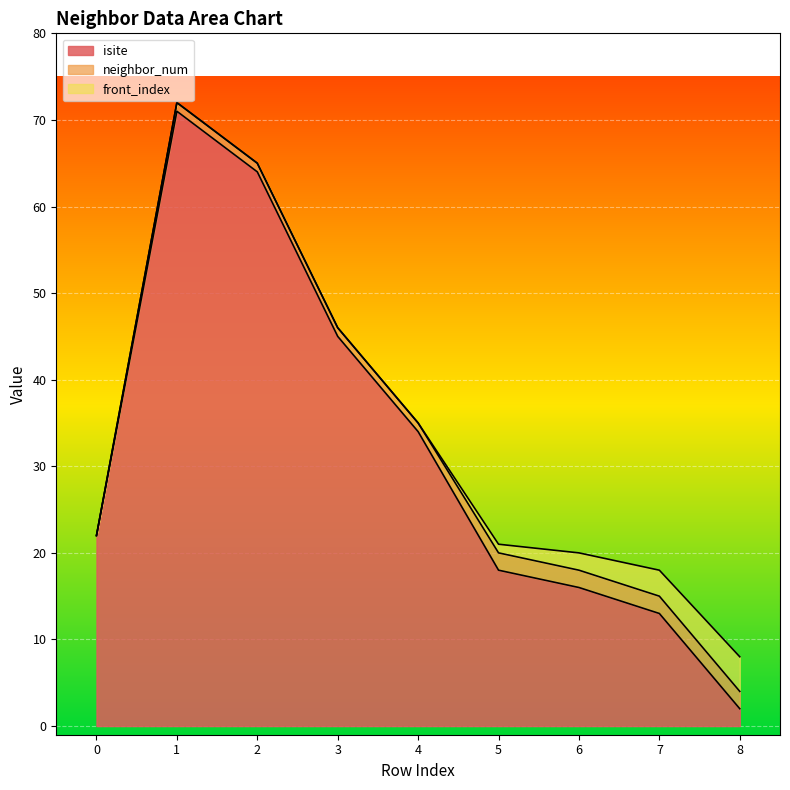

What is the difference between the highest and lowest values at 4?

34